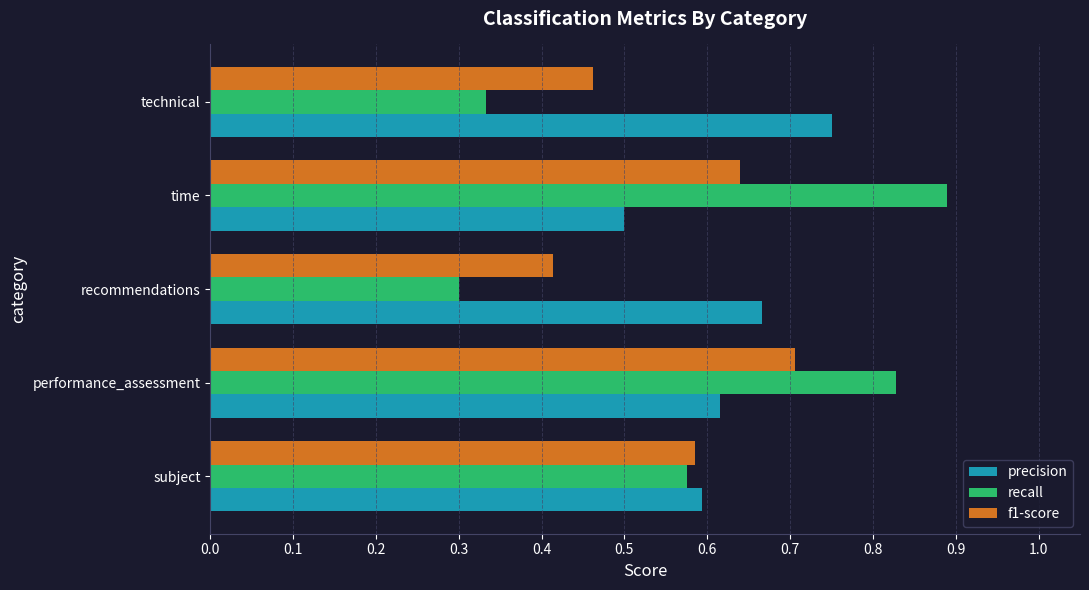

What is the sum of all f1-score values?

2.8